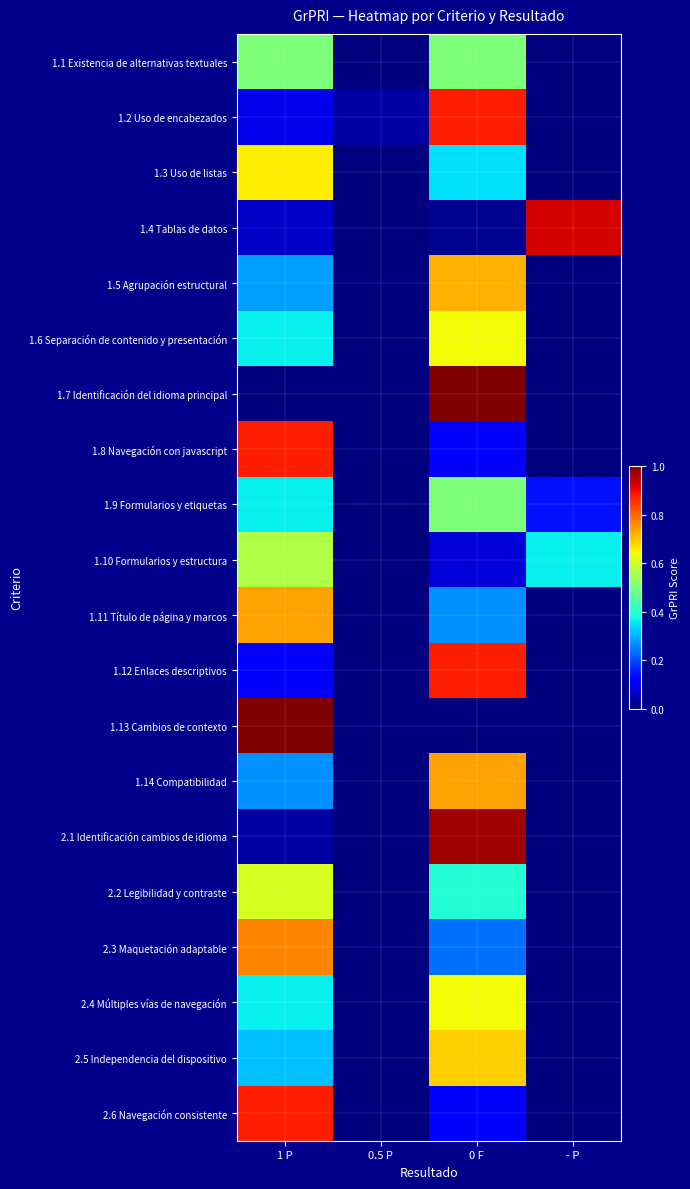

Reading left to right, list all the values displayed in this chart.

1.1 Existencia de alternativas textuales: 1 P=0.5	0.5 P=0.0	0 F=0.5	- P=0.0
1.2 Uso de encabezados: 1 P=0.1	0.5 P=0.0	0 F=0.9	- P=0.0
1.3 Uso de listas: 1 P=0.7	0.5 P=0.0	0 F=0.3	- P=0.0
1.4 Tablas de datos: 1 P=0.1	0.5 P=0.0	0 F=0.0	- P=0.9
1.5 Agrupación estructural: 1 P=0.3	0.5 P=0.0	0 F=0.7	- P=0.0
1.6 Separación de contenido y presentación: 1 P=0.4	0.5 P=0.0	0 F=0.6	- P=0.0
1.7 Identificación del idioma principal: 1 P=0.0	0.5 P=0.0	0 F=1.0	- P=0.0
1.8 Navegación con javascript: 1 P=0.9	0.5 P=0.0	0 F=0.1	- P=0.0
1.9 Formularios y etiquetas: 1 P=0.4	0.5 P=0.0	0 F=0.5	- P=0.1
1.10 Formularios y estructura: 1 P=0.6	0.5 P=0.0	0 F=0.1	- P=0.4
1.11 Título de página y marcos: 1 P=0.7	0.5 P=0.0	0 F=0.3	- P=0.0
1.12 Enlaces descriptivos: 1 P=0.1	0.5 P=0.0	0 F=0.9	- P=0.0
1.13 Cambios de contexto: 1 P=1.0	0.5 P=0.0	0 F=0.0	- P=0.0
1.14 Compatibilidad: 1 P=0.3	0.5 P=0.0	0 F=0.7	- P=0.0
2.1 Identificación cambios de idioma: 1 P=0.0	0.5 P=0.0	0 F=1.0	- P=0.0
2.2 Legibilidad y contraste: 1 P=0.6	0.5 P=0.0	0 F=0.4	- P=0.0
2.3 Maquetación adaptable: 1 P=0.8	0.5 P=0.0	0 F=0.2	- P=0.0
2.4 Múltiples vías de navegación: 1 P=0.4	0.5 P=0.0	0 F=0.6	- P=0.0
2.5 Independencia del dispositivo: 1 P=0.3	0.5 P=0.0	0 F=0.7	- P=0.0
2.6 Navegación consistente: 1 P=0.9	0.5 P=0.0	0 F=0.1	- P=0.0